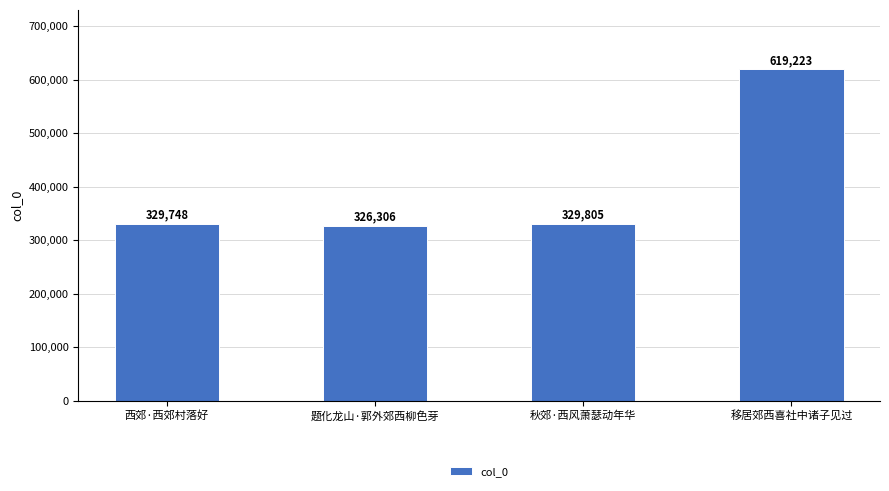

What value does the data have at 题化龙山·郭外郊西柳色芽, to the nearest 100?

326300